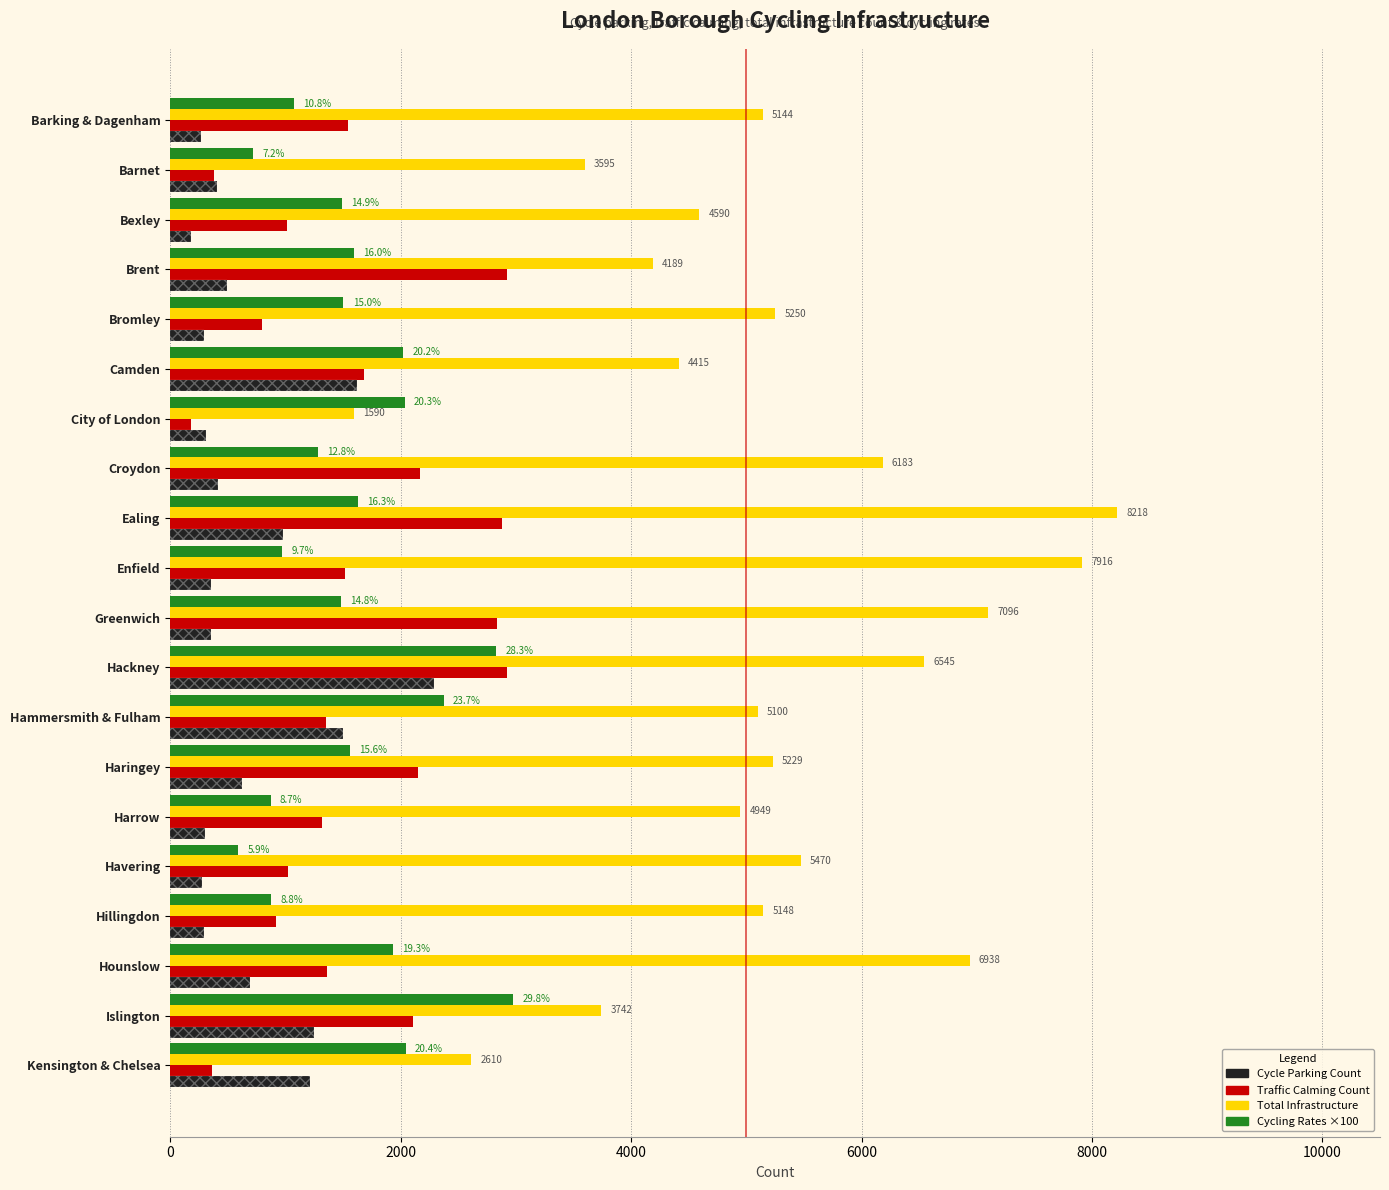

What is the value of the Cycling Rates ×100 bar at the 9th from the left?

1626.1